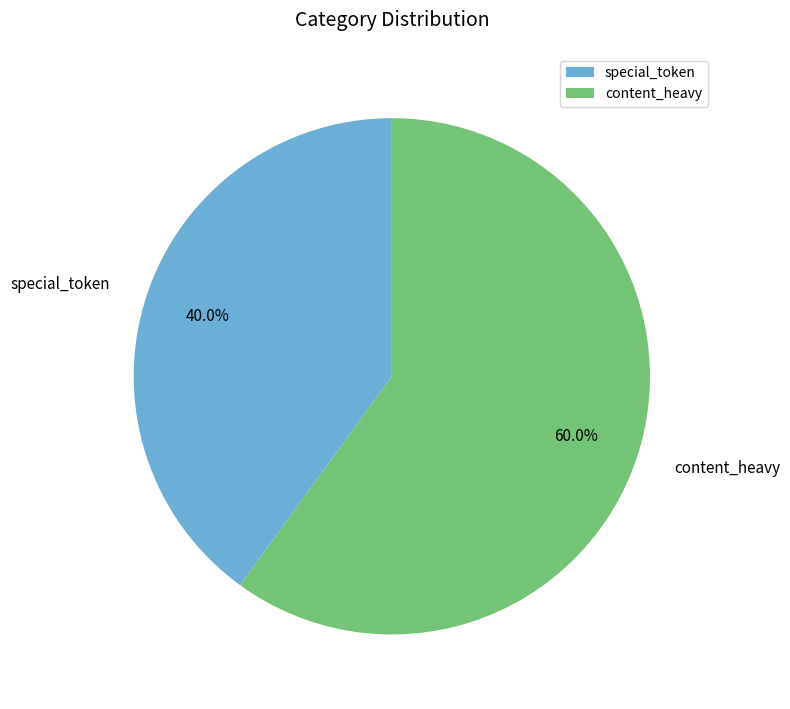

How many segments does this pie chart have?

2